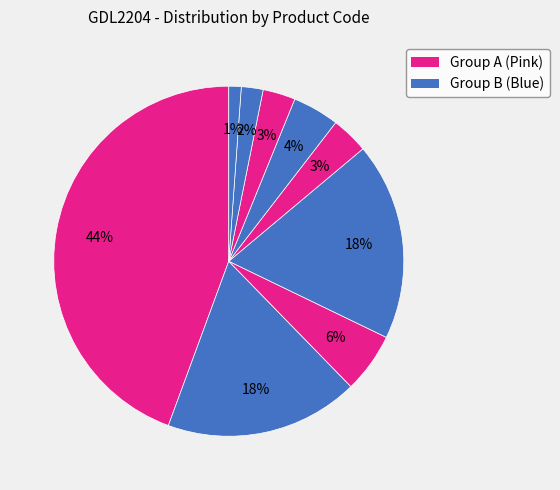

To the nearest percent, what is the difference between the largest and smallest slice percentages?

43%